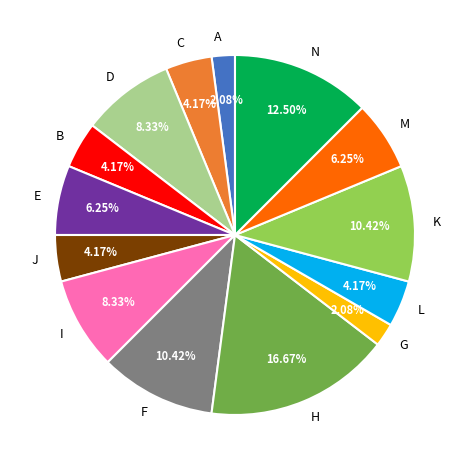

Is the sum of N and K greater than half?

No